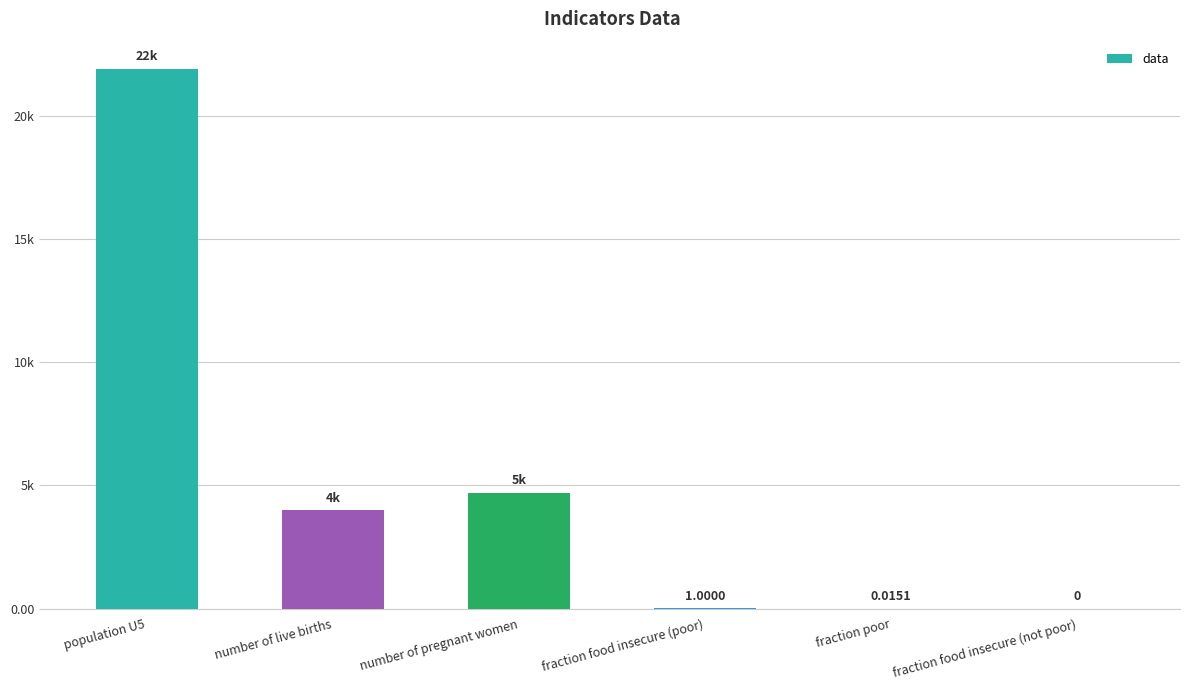

Are the bars horizontal?

No